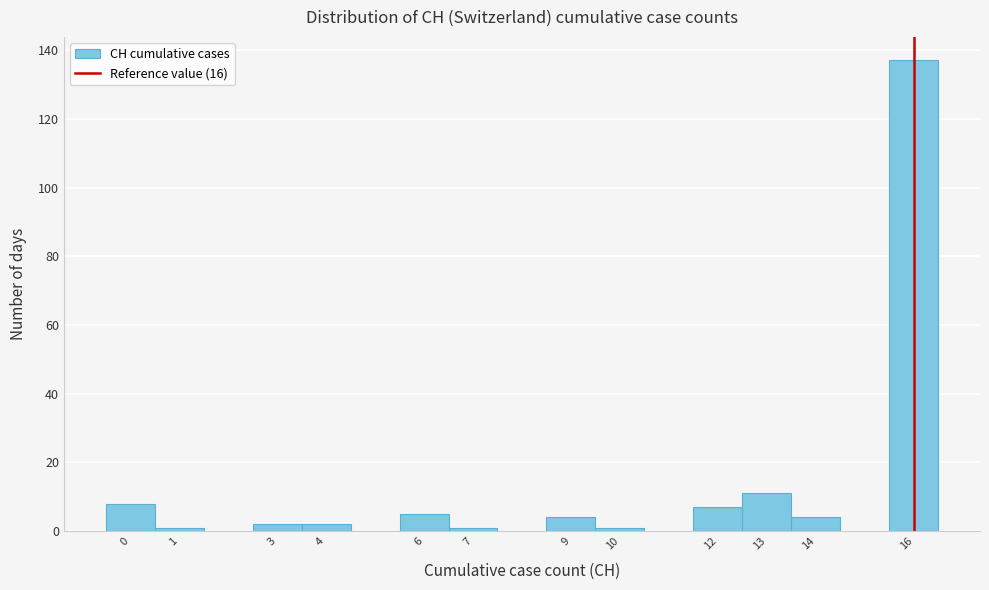

Reading left to right, transcribe this chart: for each bar, give the range it covers on the x-axis and its height. The values are not printed on the chart, so give them approximately, as read against the axis.

-0.5 to 0.5: 8
0.5 to 1.5: under 2
1.5 to 2.5: 0
2.5 to 3.5: 2
3.5 to 4.5: 2
4.5 to 5.5: 0
5.5 to 6.5: 6
6.5 to 7.5: under 2
7.5 to 8.5: 0
8.5 to 9.5: 4
9.5 to 10.5: under 2
10.5 to 11.5: 0
11.5 to 12.5: 8
12.5 to 13.5: 12
13.5 to 14.5: 4
14.5 to 15.5: 0
15.5 to 16.5: 138